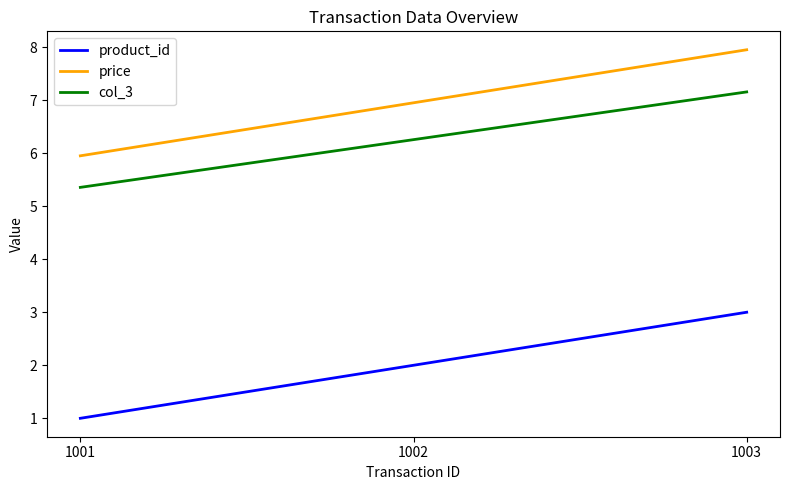

The price series shows 2.5 at 1003. True or false?

False